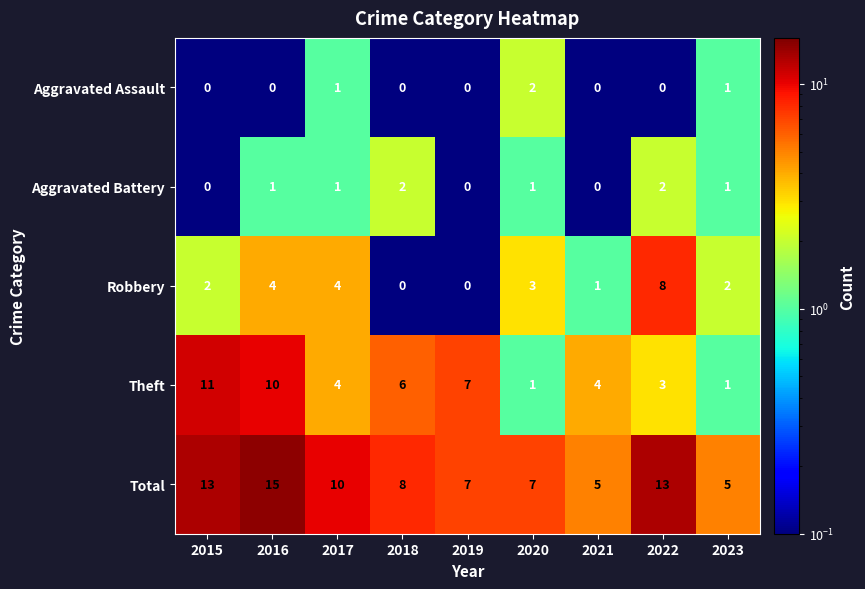

True or false: Total has a value of 13 at 2017.

False